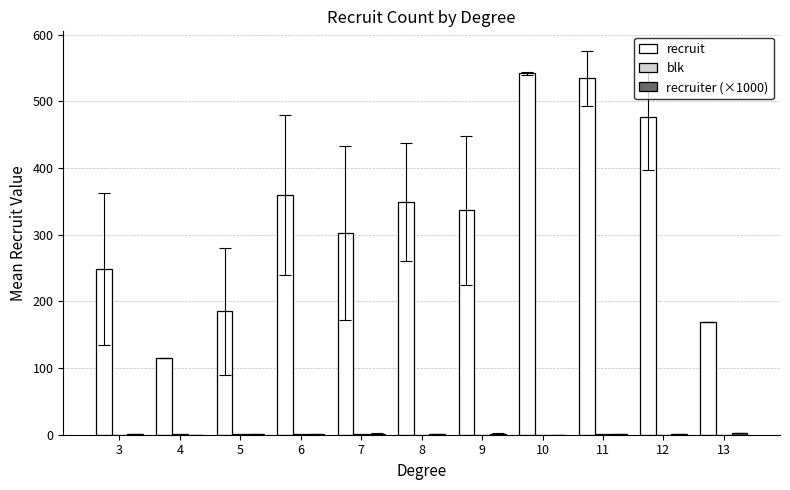

Which series has the largest total across all categories?

recruit